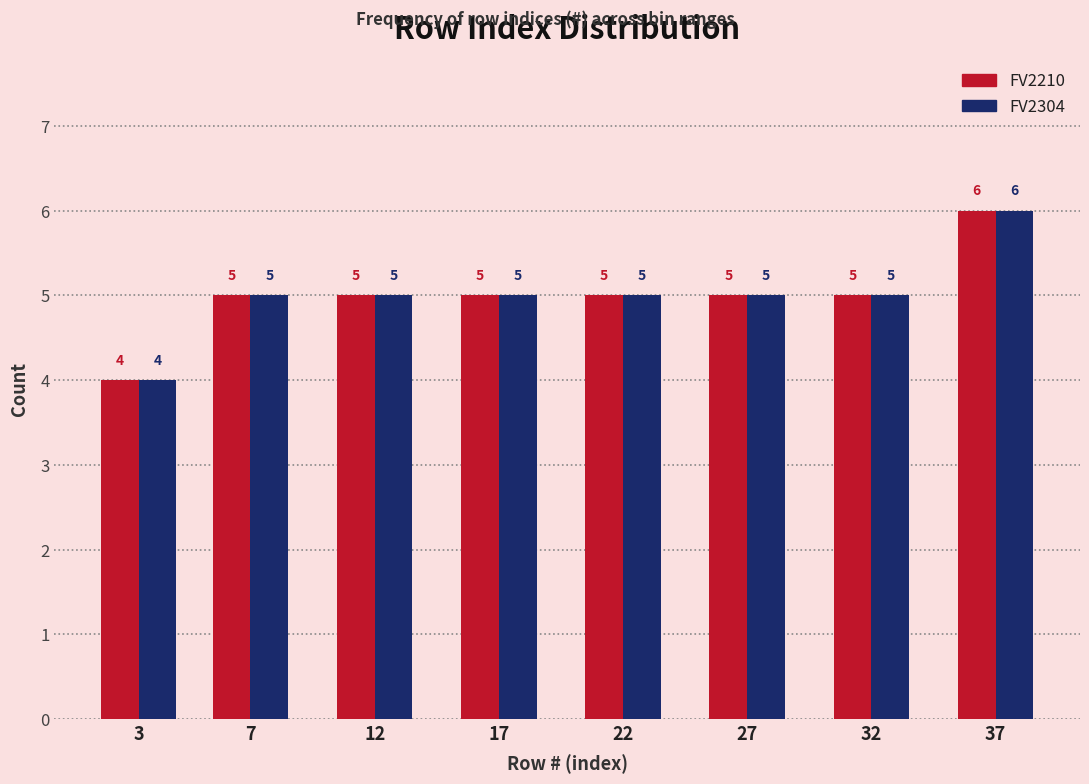

Reading left to right, transcribe all the data shown in this chart.

FV2210: 4	5	5	5	5	5	5	6
FV2304: 4	5	5	5	5	5	5	6